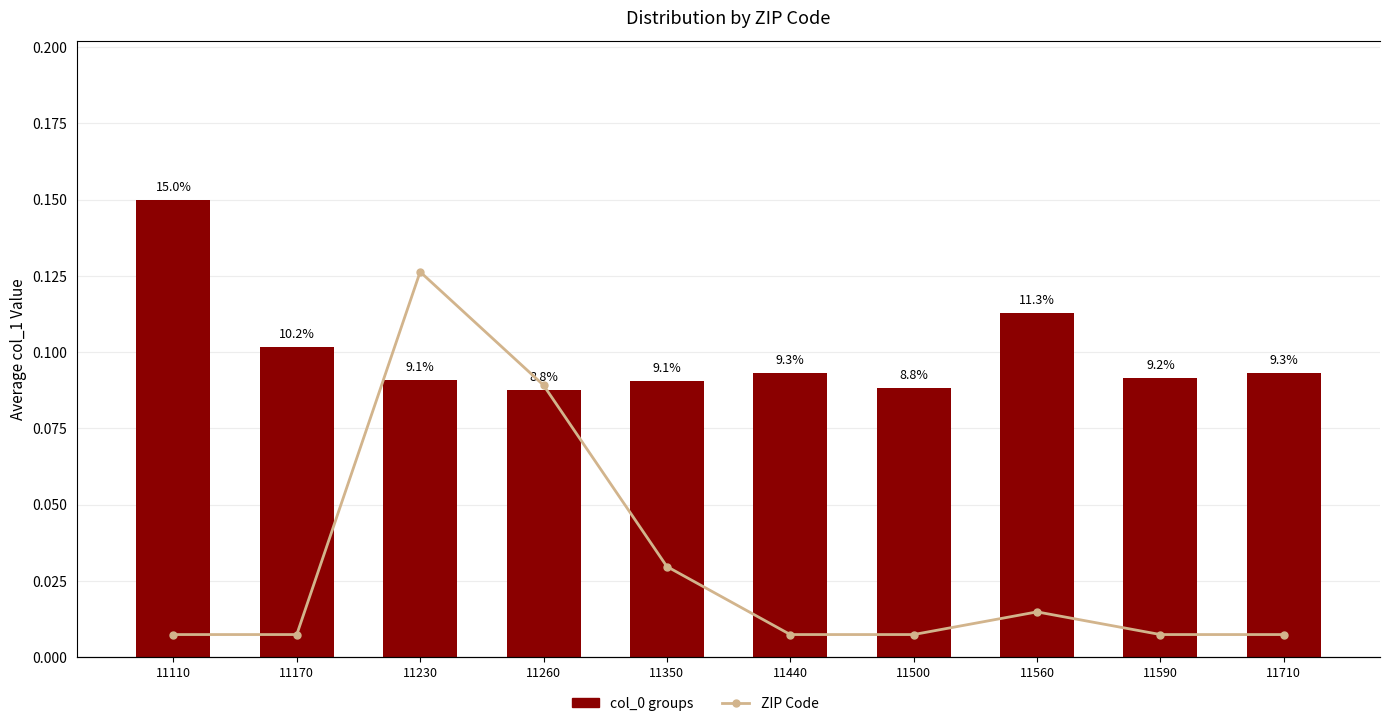

Between 11230 and 11260, which is larger?

11230